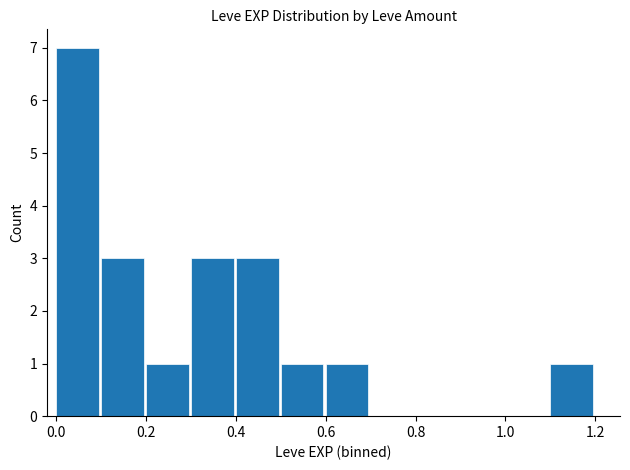

What is the sum of all values?

20